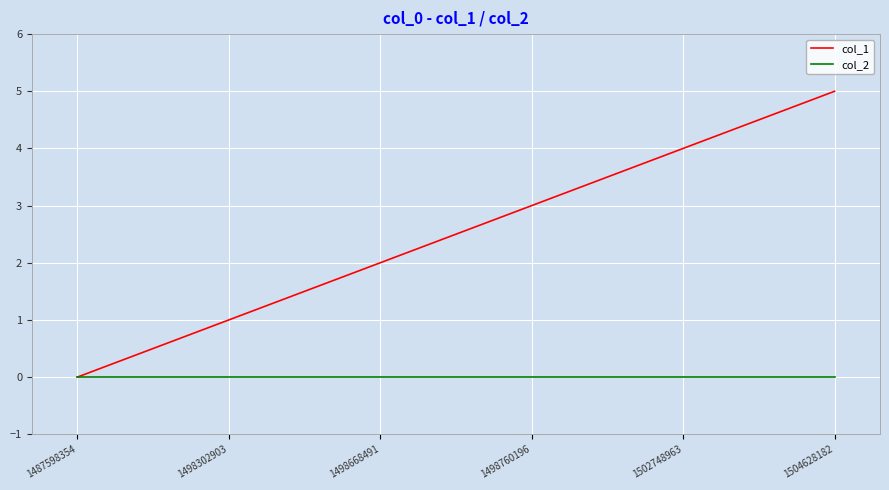

What is the greatest value displayed?

5